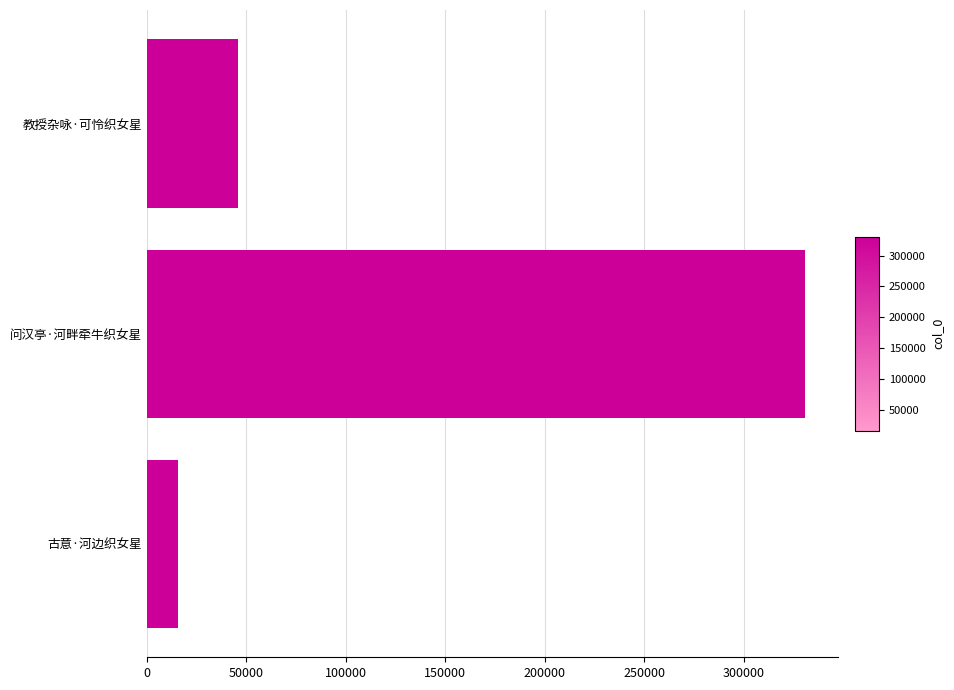

At which category does the chart reach its peak across all series?

问汉亭·河畔牵牛织女星